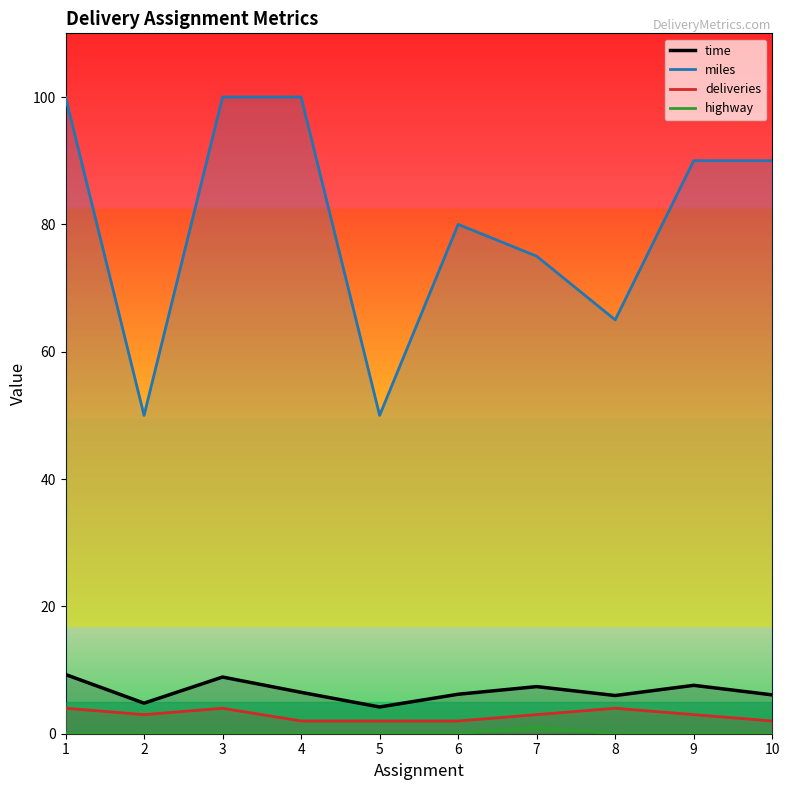

True or false: time and miles intersect in this chart.

False